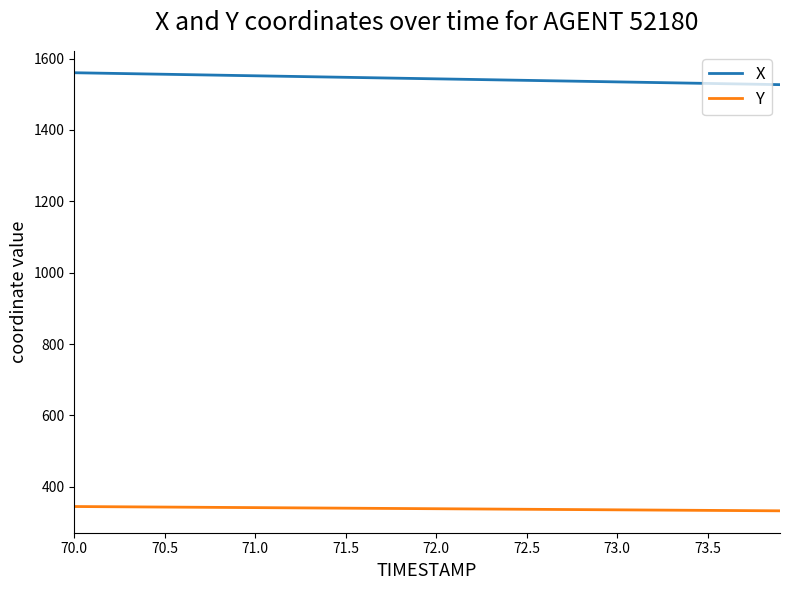

Does the chart have visible grid lines?

No